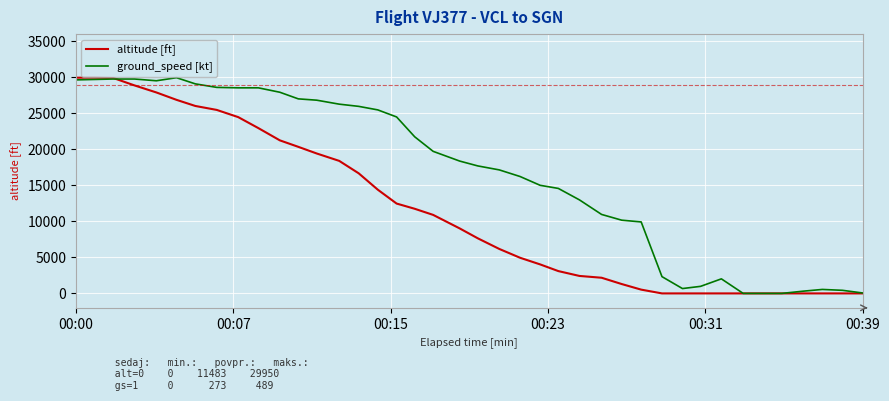

Which series has the largest total across all categories?

ground_speed [kt]